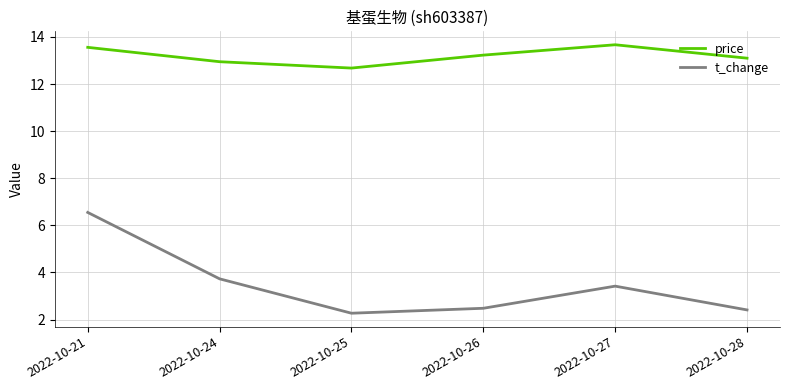

Rank the series by their maximum value, from highest to lowest.

price, t_change